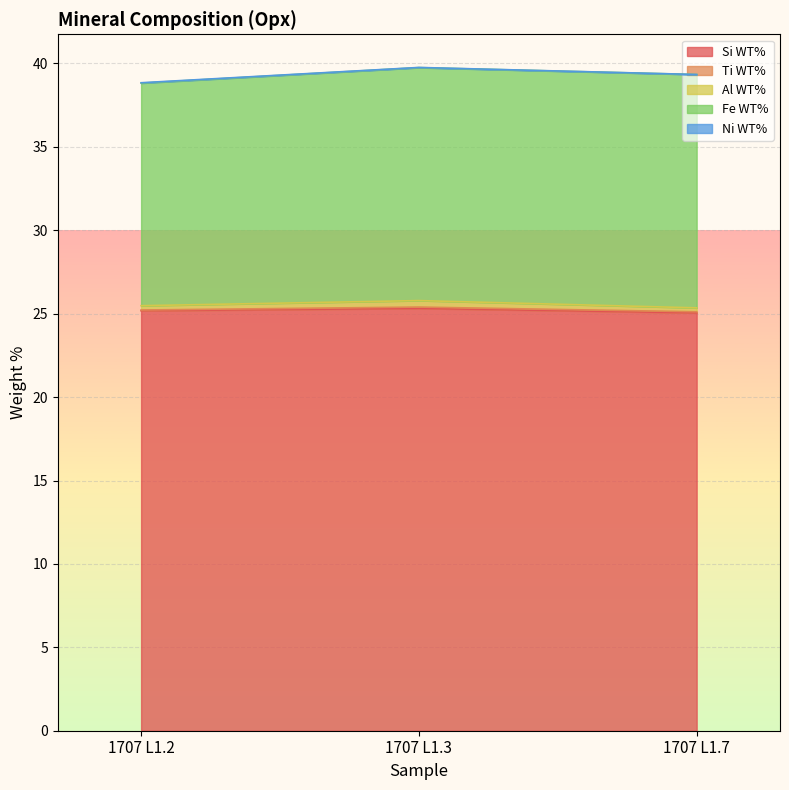

The Si WT% series shows 25.2 at 1707 L1.2. True or false?

True